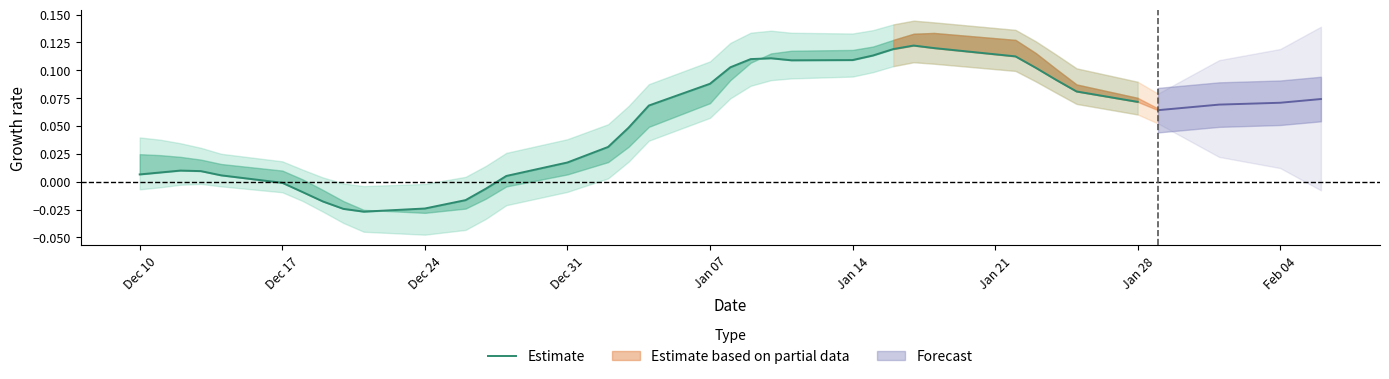

What position from the left is Feb 04?

9